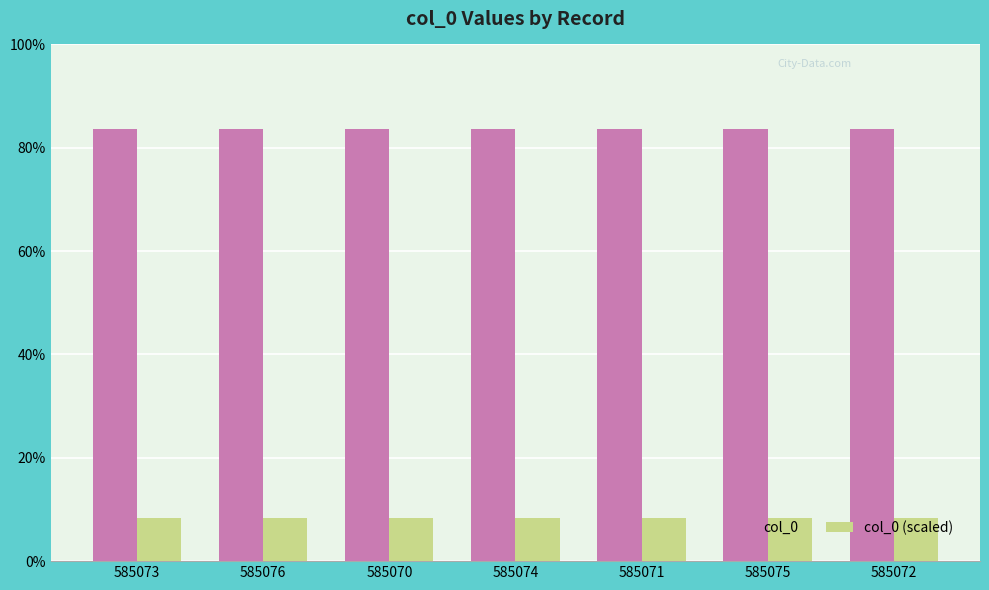

Are the bars horizontal?

No